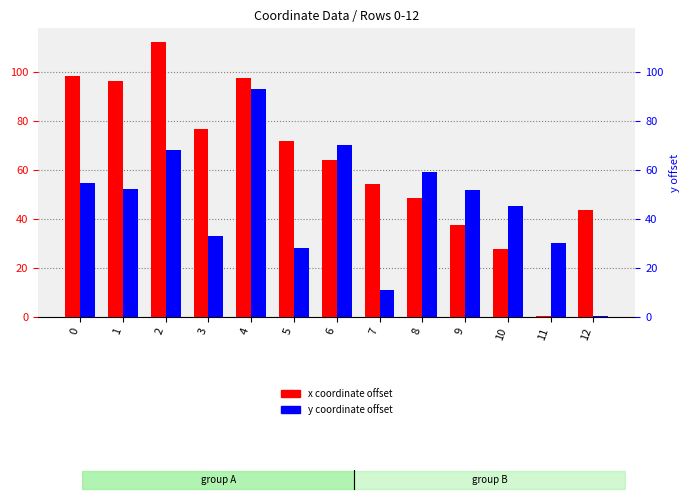

True or false: y coordinate offset has a value of 28.3 at 5.

True